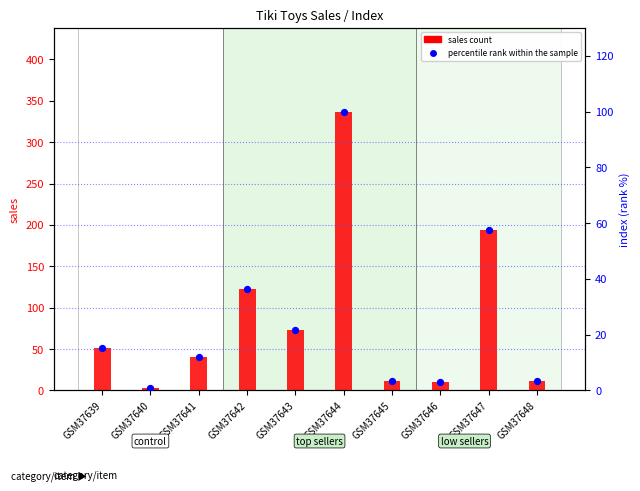

Which series contains the highest Y value?

sales